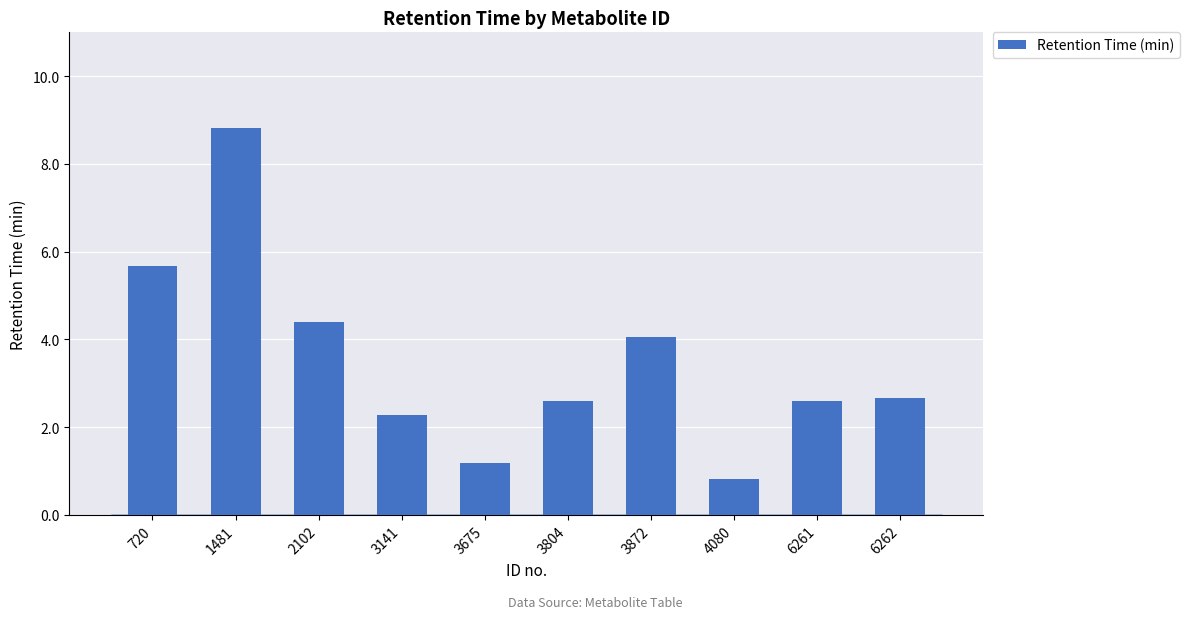

What is the change in value from 6261 to 6262?

+0.1